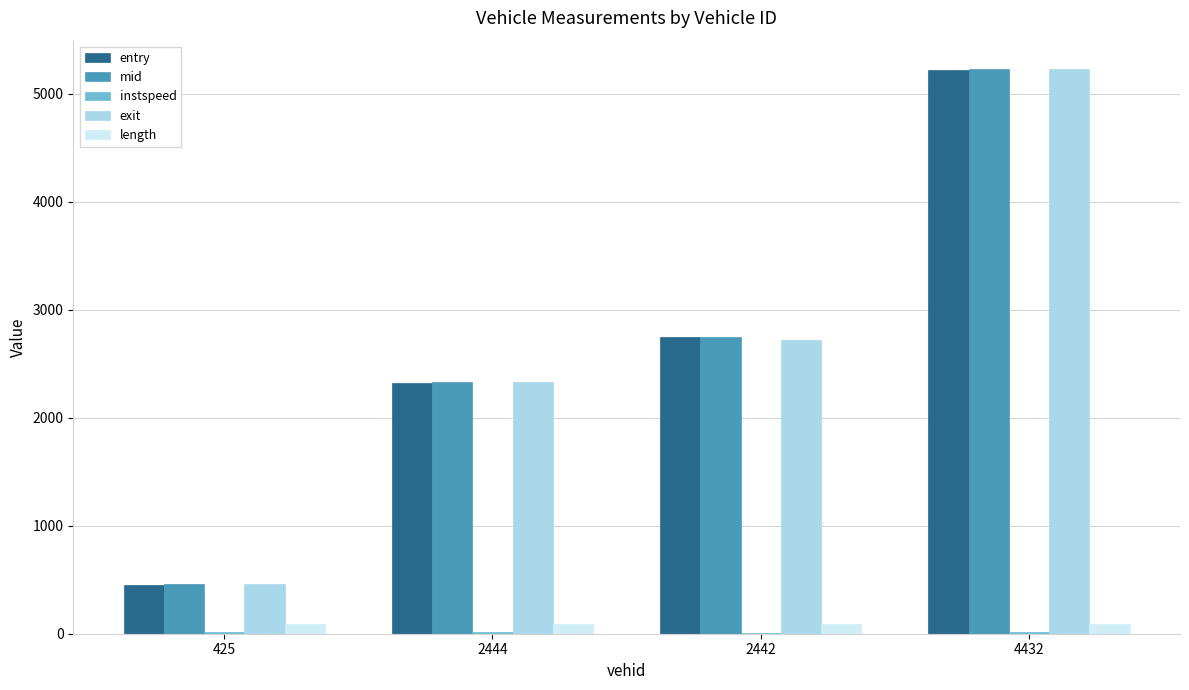

What is the maximum value shown in the chart?

5232.2